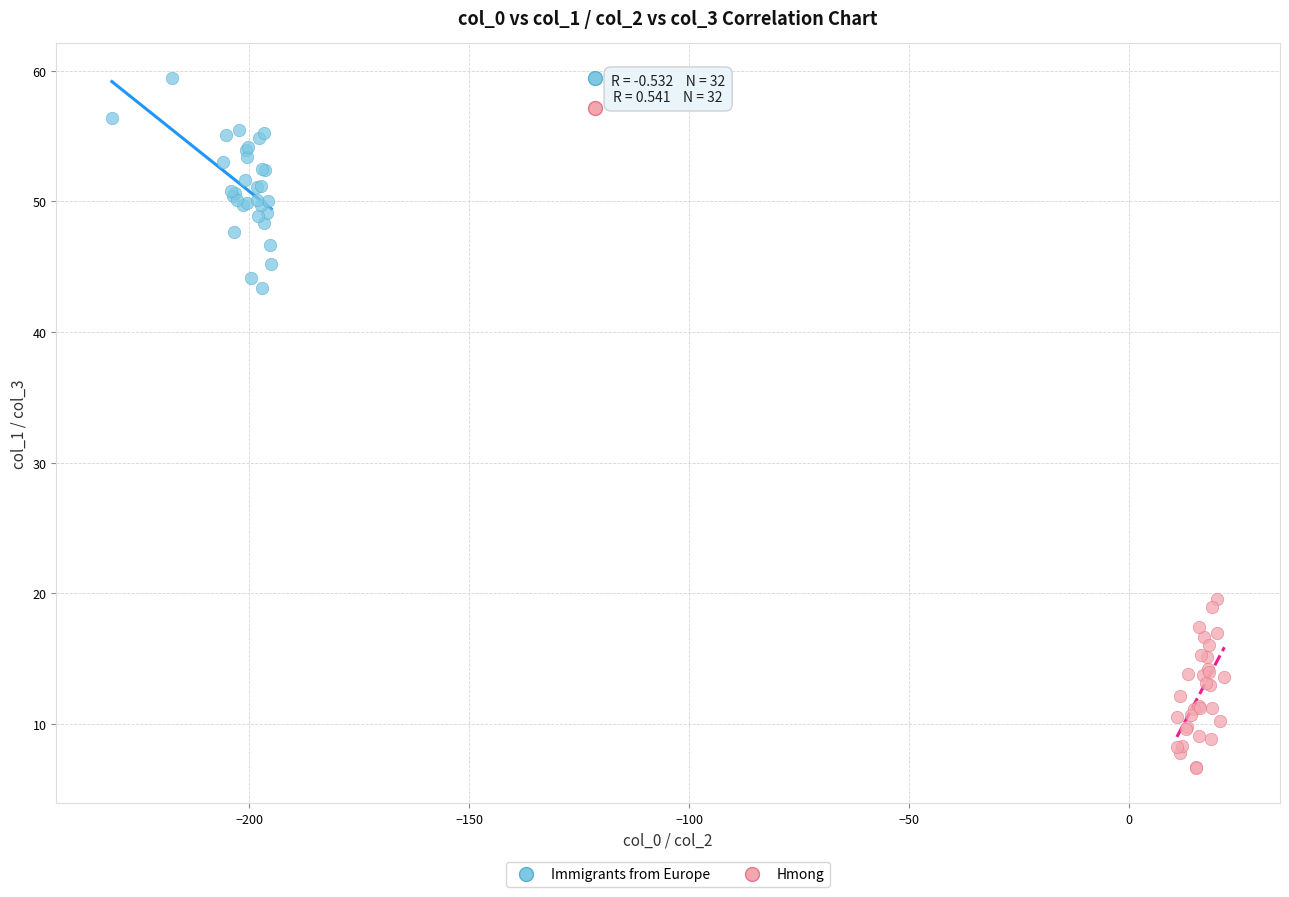

Which series contains the highest Y value?

Immigrants from Europe